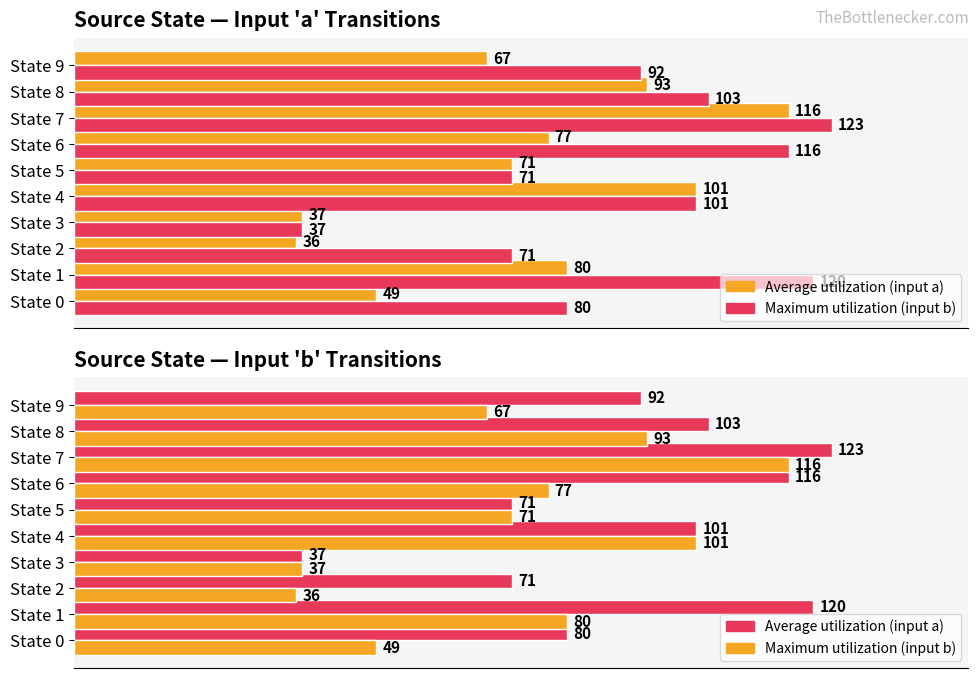

How many values in the Maximum utilization series are below 77?

5